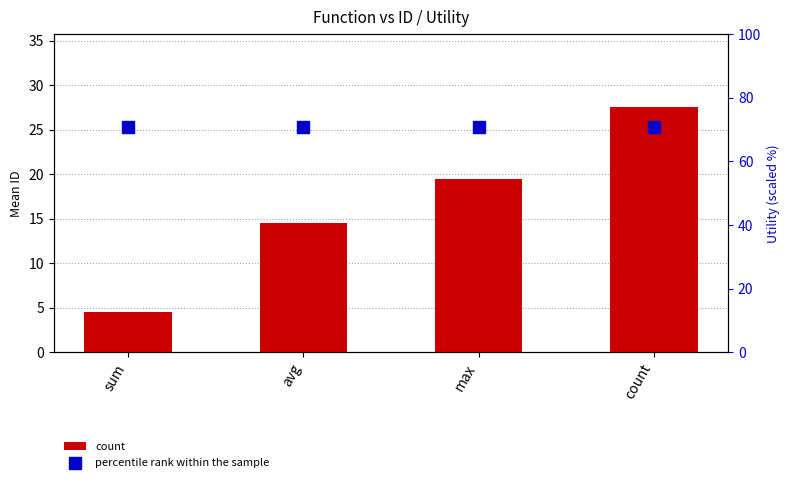

At which category is the sum across all series the highest?

count